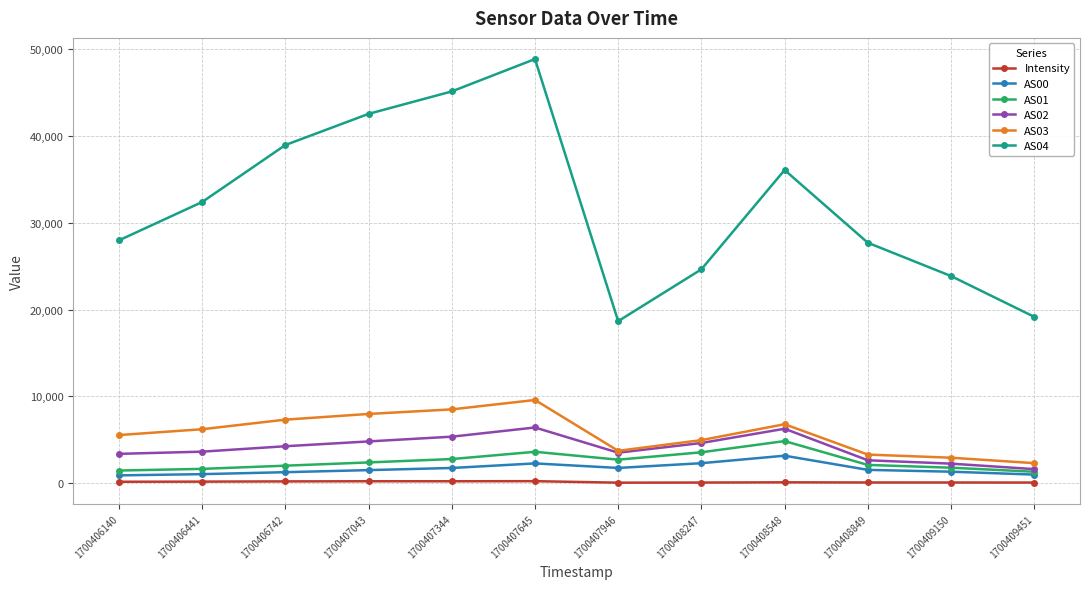

Which series has the largest range (max minus min)?

AS04